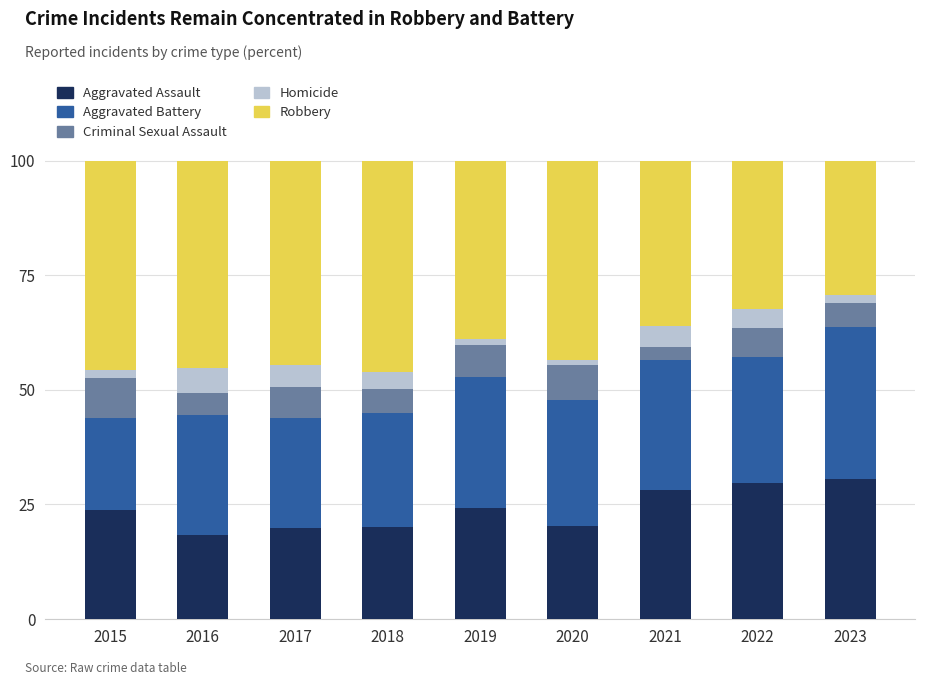

What is the highest value of the Aggravated Assault series?

30.5